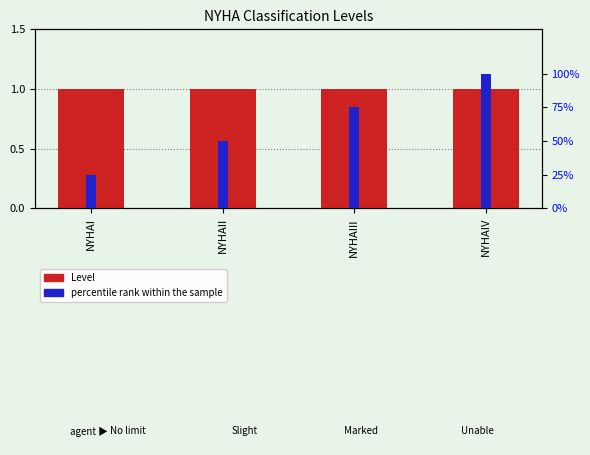

Which has a higher value, NYHAI or NYHAIII?

NYHAI